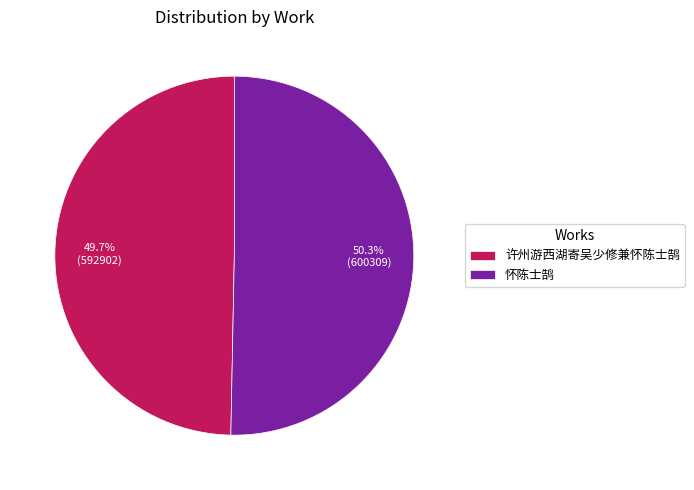

The 许州游西湖寄吴少修兼怀陈士鹄 slice represents 50% of the pie. True or false?

True